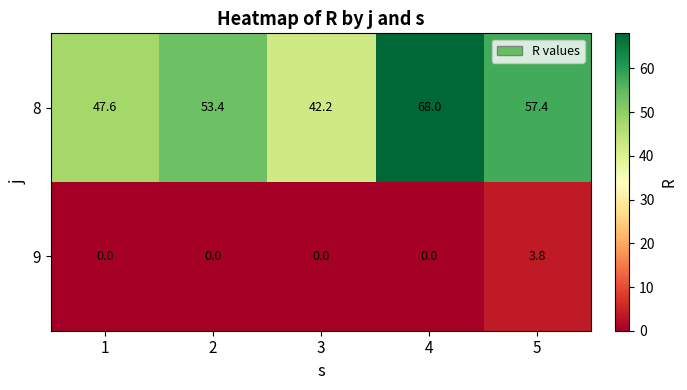

What is the sum of all 8 values?

268.6